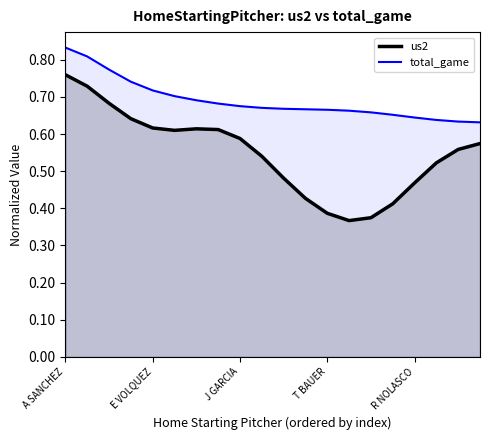

Which series has the widest spread of values?

us2